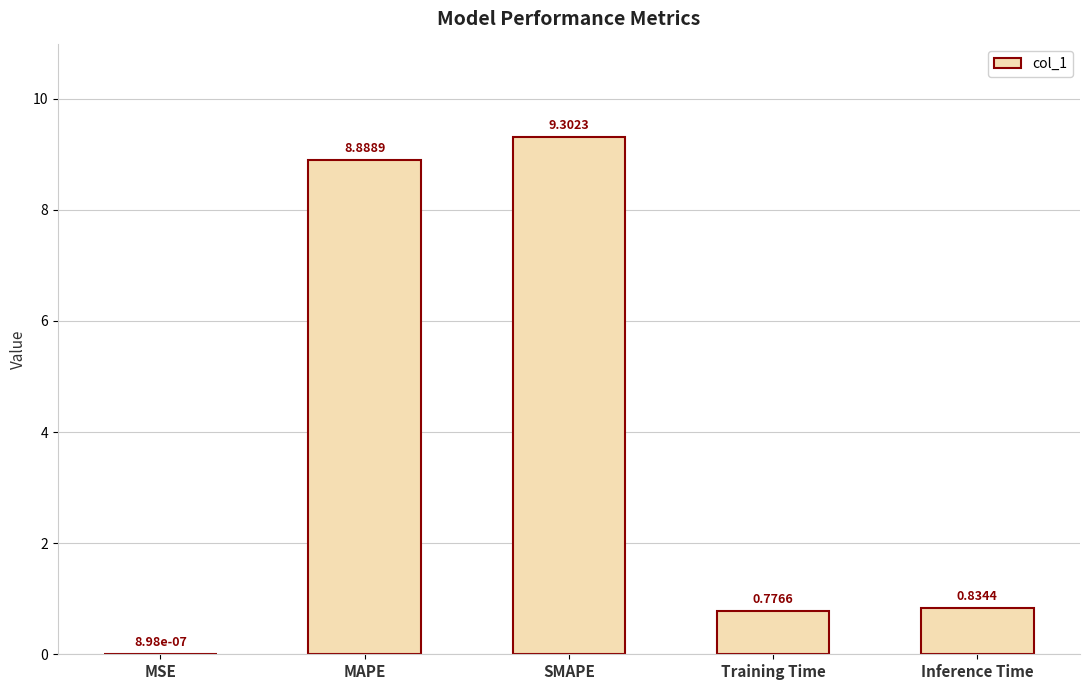

What is the sum of all values?

19.8